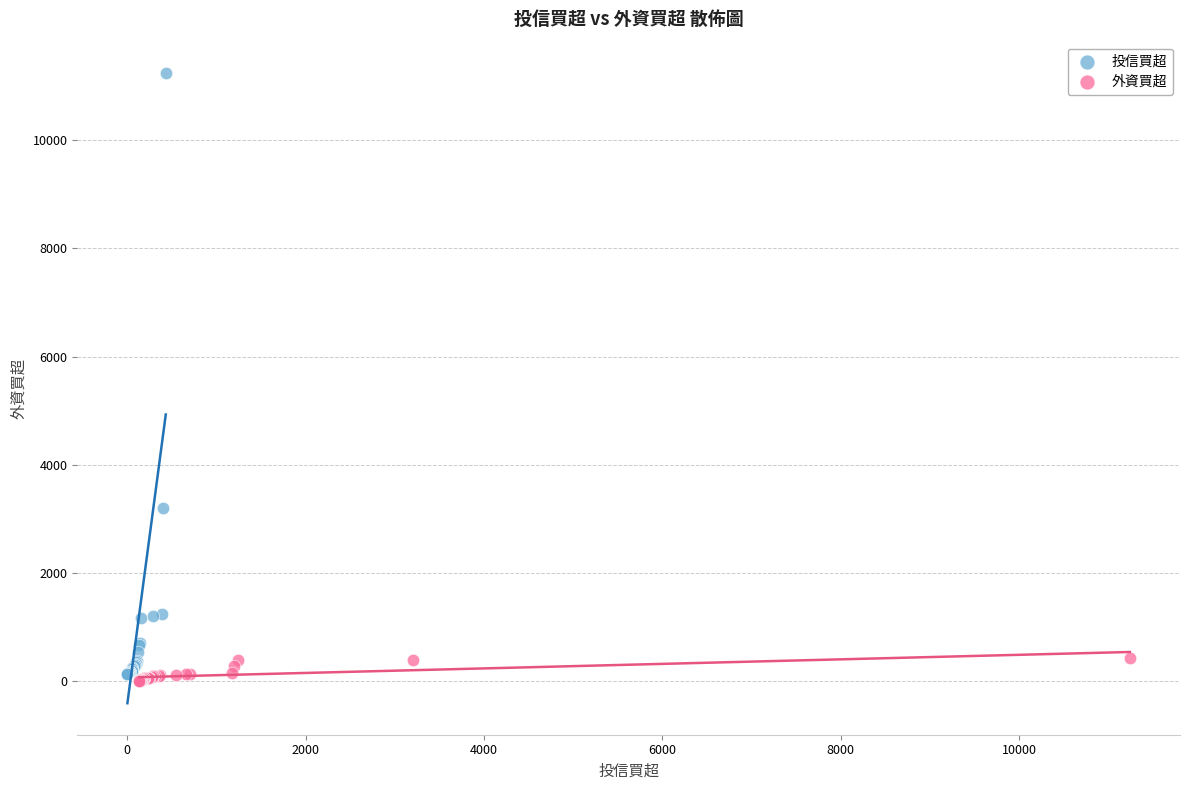

Which series contains the highest Y value?

投信買超